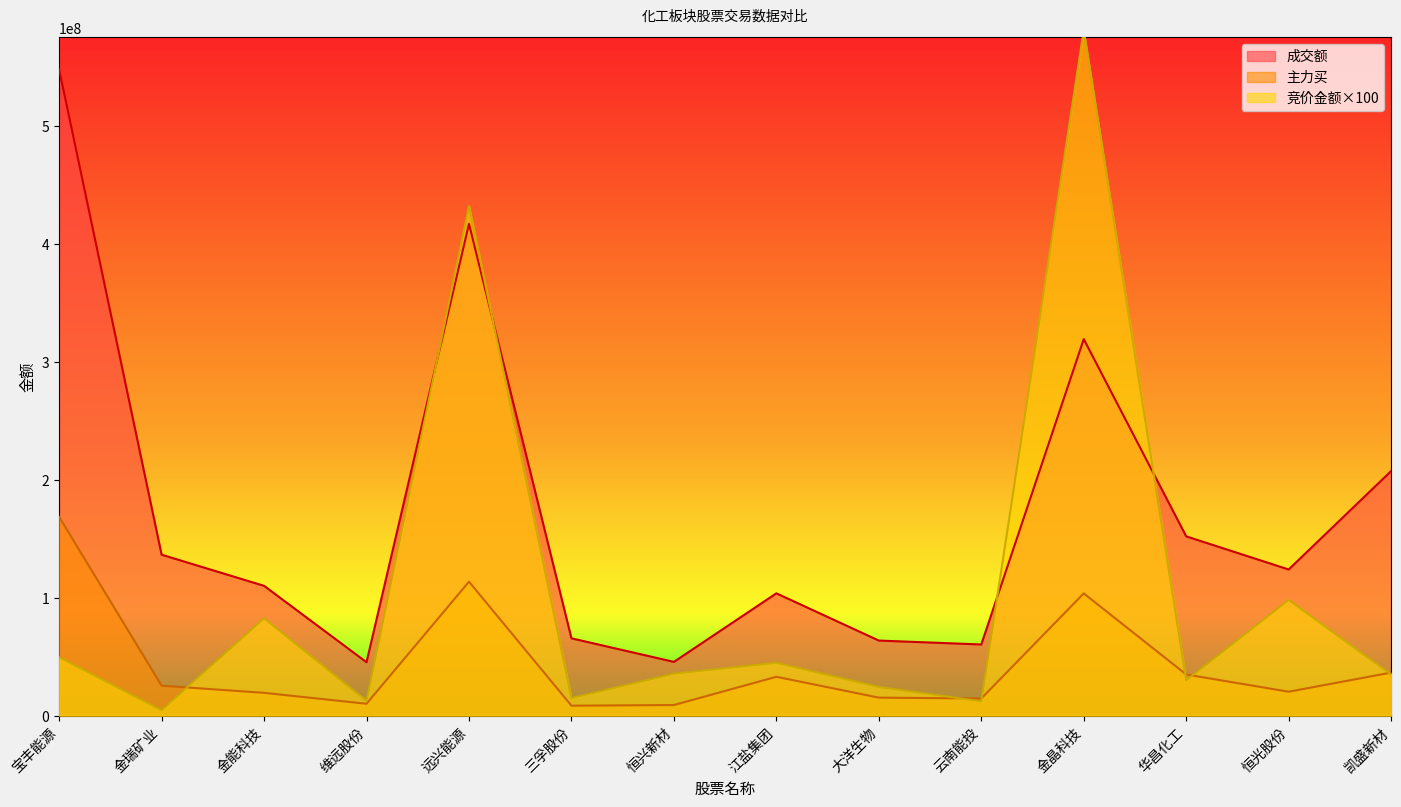

What is the average value of the 主力买 series?

43709003